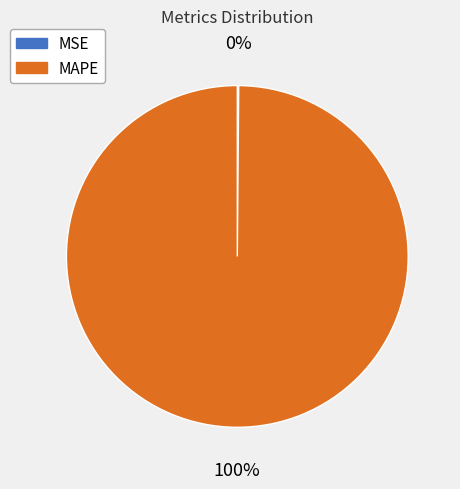

Is there a majority slice in this chart?

Yes